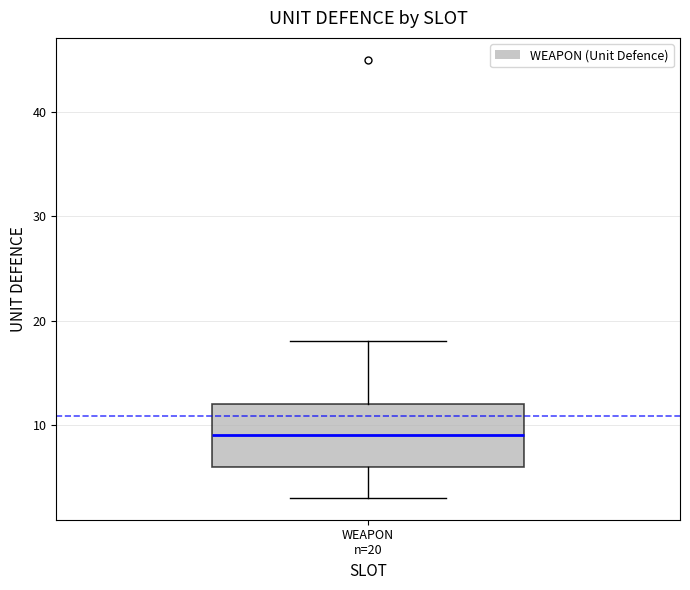

Where is the upper edge of the box for WEAPON n=20 on the y-axis? The values are not printed on the chart, so give them approximately, as read against the axis.

12